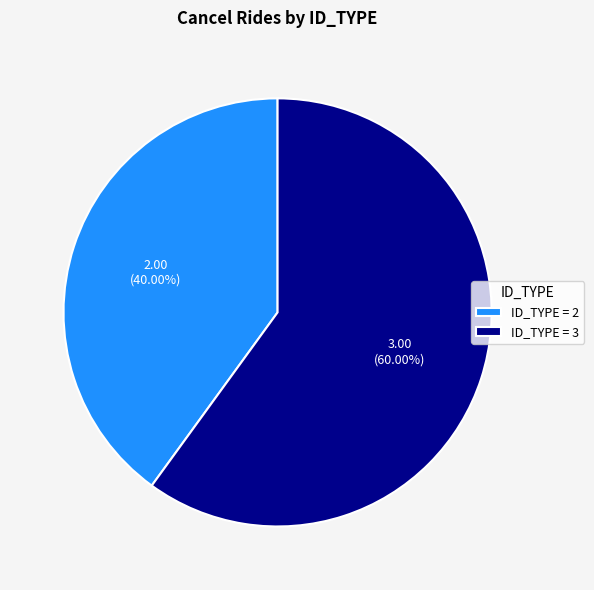

Which slice represents more than half of the pie?

ID_TYPE = 3